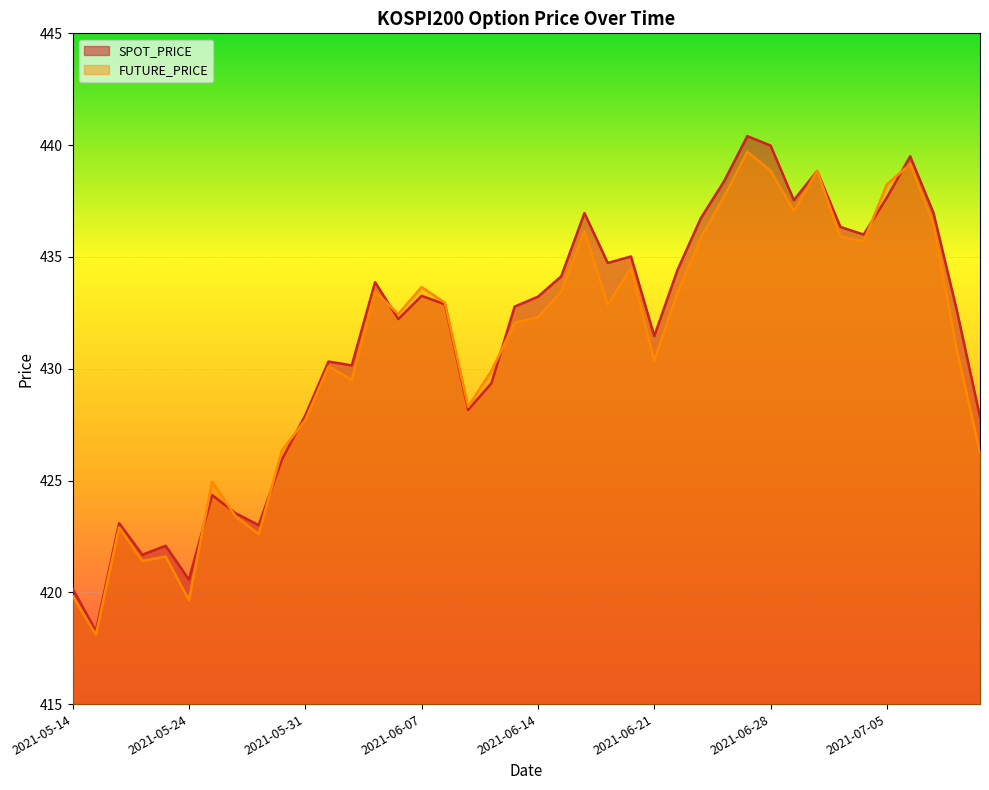

Reading right to left, transcribe all the data shown in this chart.

SPOT_PRICE: 427.8	432.6	437.0	439.5	437.7	436.0	436.3	438.8	437.5	440.0	440.4	438.4	436.7	434.4	431.5	435.0	434.7	437.0	434.1	433.2	432.8	429.4	428.2	432.9	433.3	432.2	433.9	430.1	430.3	427.9	425.9	423.0	423.5	424.4	420.6	422.1	421.7	423.1	418.3	420.2
FUTURE_PRICE: 426.2	430.9	436.4	439.1	438.2	435.7	435.9	438.9	437.1	438.9	439.7	437.7	435.9	433.4	430.4	434.5	432.9	436.1	433.4	432.3	432.1	429.9	428.3	432.9	433.6	432.4	433.4	429.5	430.1	427.7	426.4	422.6	423.4	424.9	419.6	421.6	421.4	422.9	418.1	419.9